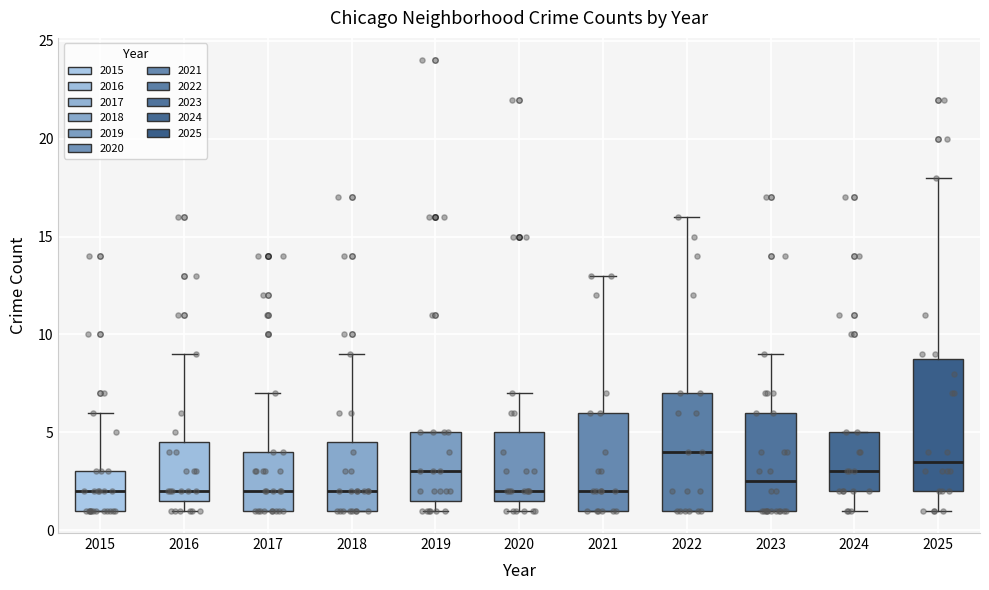

Reading left to right, read every box against the y-axis: the position of its median line, the range the box covers, and the ends of its whiskers. The values are not printed on the chart, so give them approximately, as read against the axis.

2015: median 2.0, box 1.0 to 3.0, whiskers 1.0 to 6.0
2016: median 2.0, box 1.5 to 4.5, whiskers 1.0 to 9.0
2017: median 2.0, box 1.0 to 4.0, whiskers 1.0 to 7.0
2018: median 2.0, box 1.0 to 4.5, whiskers 1.0 to 9.0
2019: median 3.0, box 1.5 to 5.0, whiskers 1.0 to 5.0
2020: median 2.0, box 1.5 to 5.0, whiskers 1.0 to 7.0
2021: median 2.0, box 1.0 to 6.0, whiskers 1.0 to 13.0
2022: median 4.0, box 1.0 to 7.0, whiskers 1.0 to 16.0
2023: median 2.5, box 1.0 to 6.0, whiskers 1.0 to 9.0
2024: median 3.0, box 2.0 to 5.0, whiskers 1.0 to 5.0
2025: median 3.5, box 2.0 to 9.0, whiskers 1.0 to 18.0